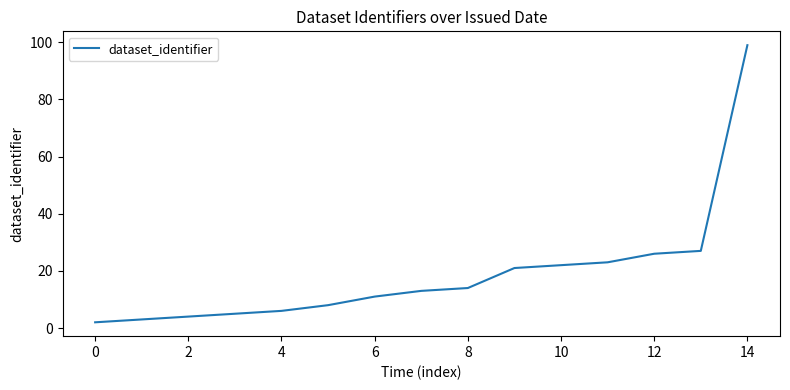

What is the maximum value shown in the chart?

99